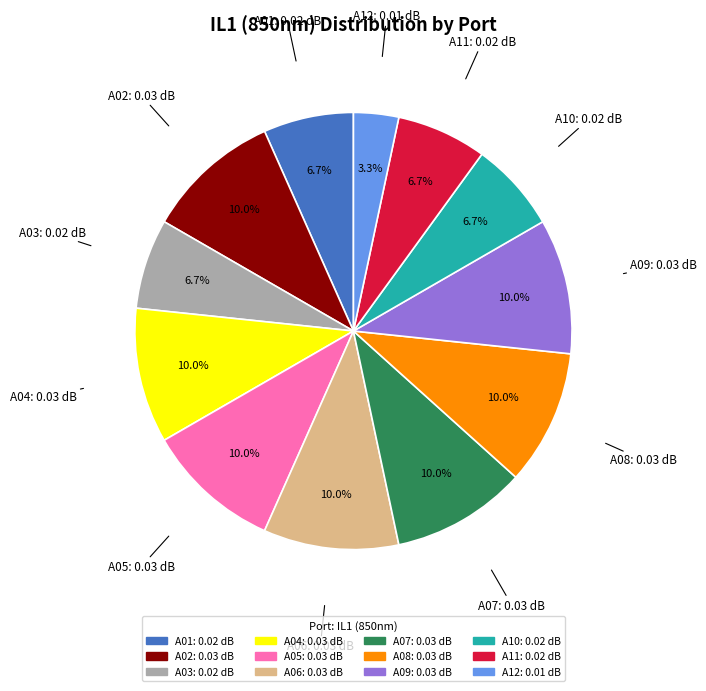

Count the number of slices in the pie.

12